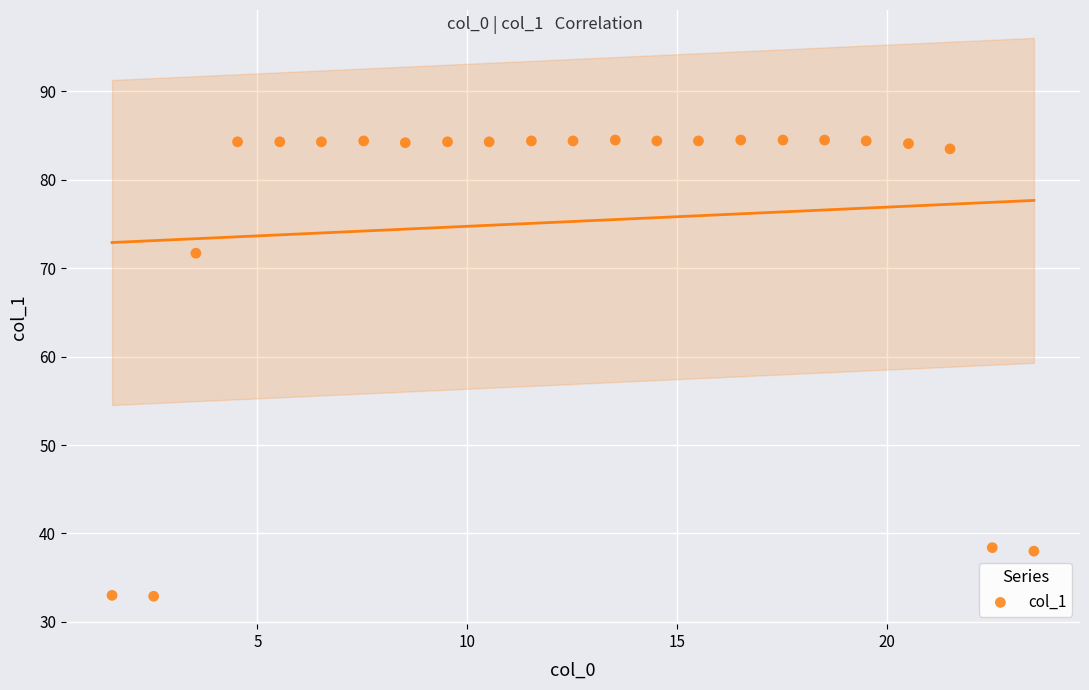

What Y value in the scatter plot is closest to 58?

71.7